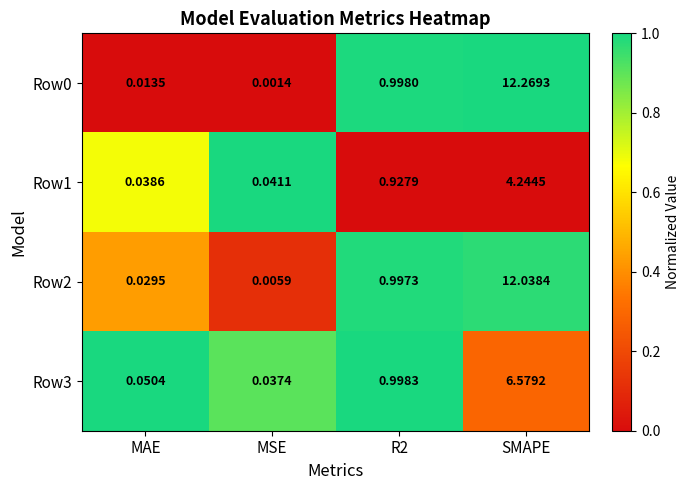

At which category is the sum across all series the highest?

SMAPE